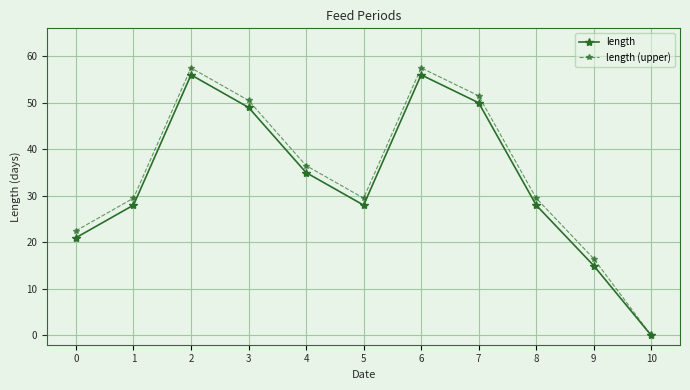

What are all the series names shown in the legend?

length, length (upper)